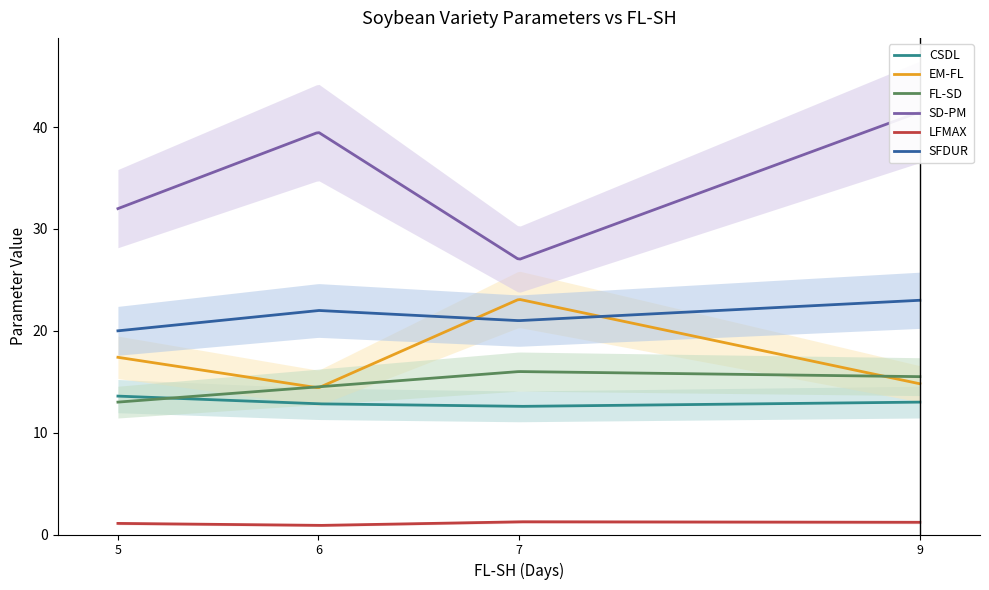

How many data points in CSDL are less than 13?

2